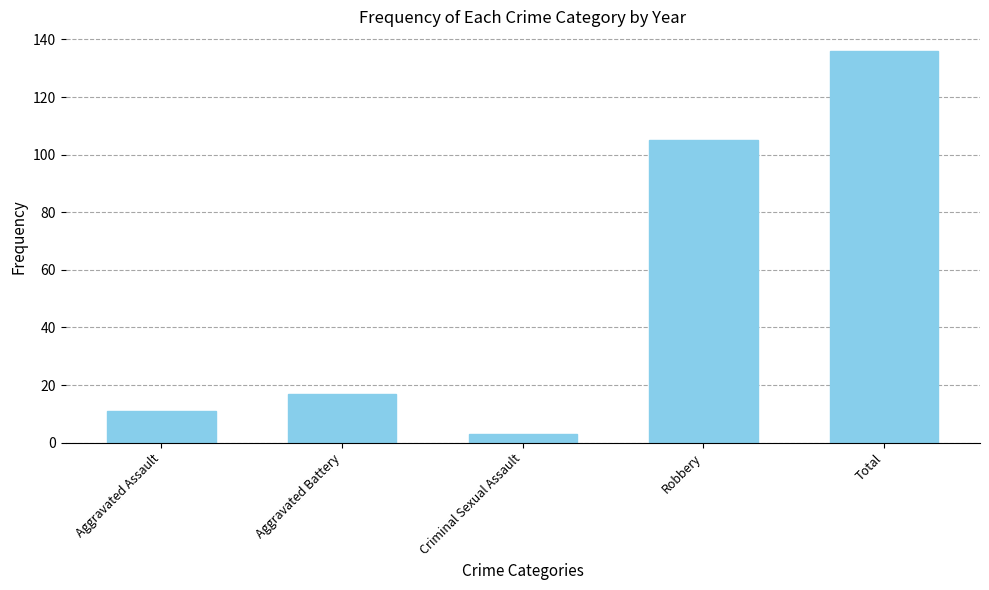

Reading left to right, list all the values displayed in this chart.

11	17	3	105	136